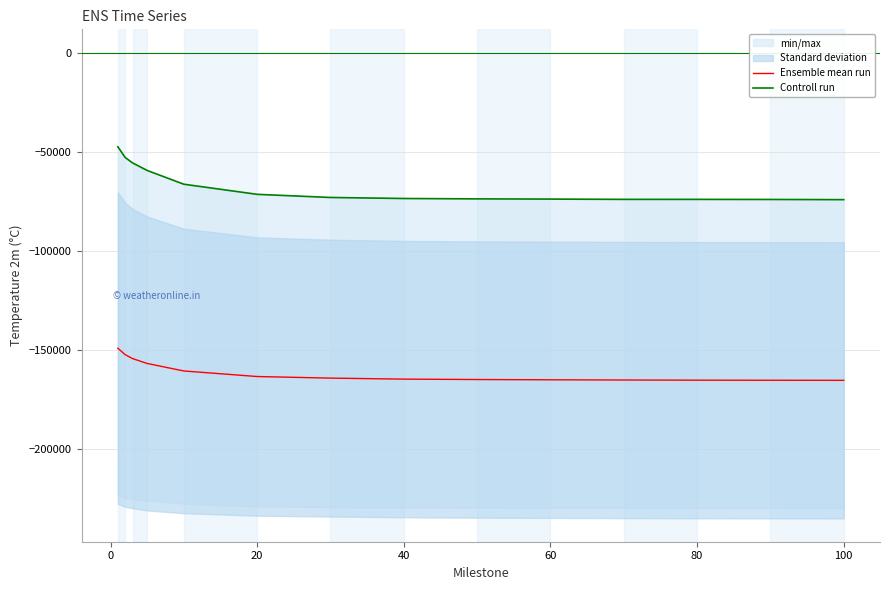

How many values in the Ensemble mean run series are below -164117?

8